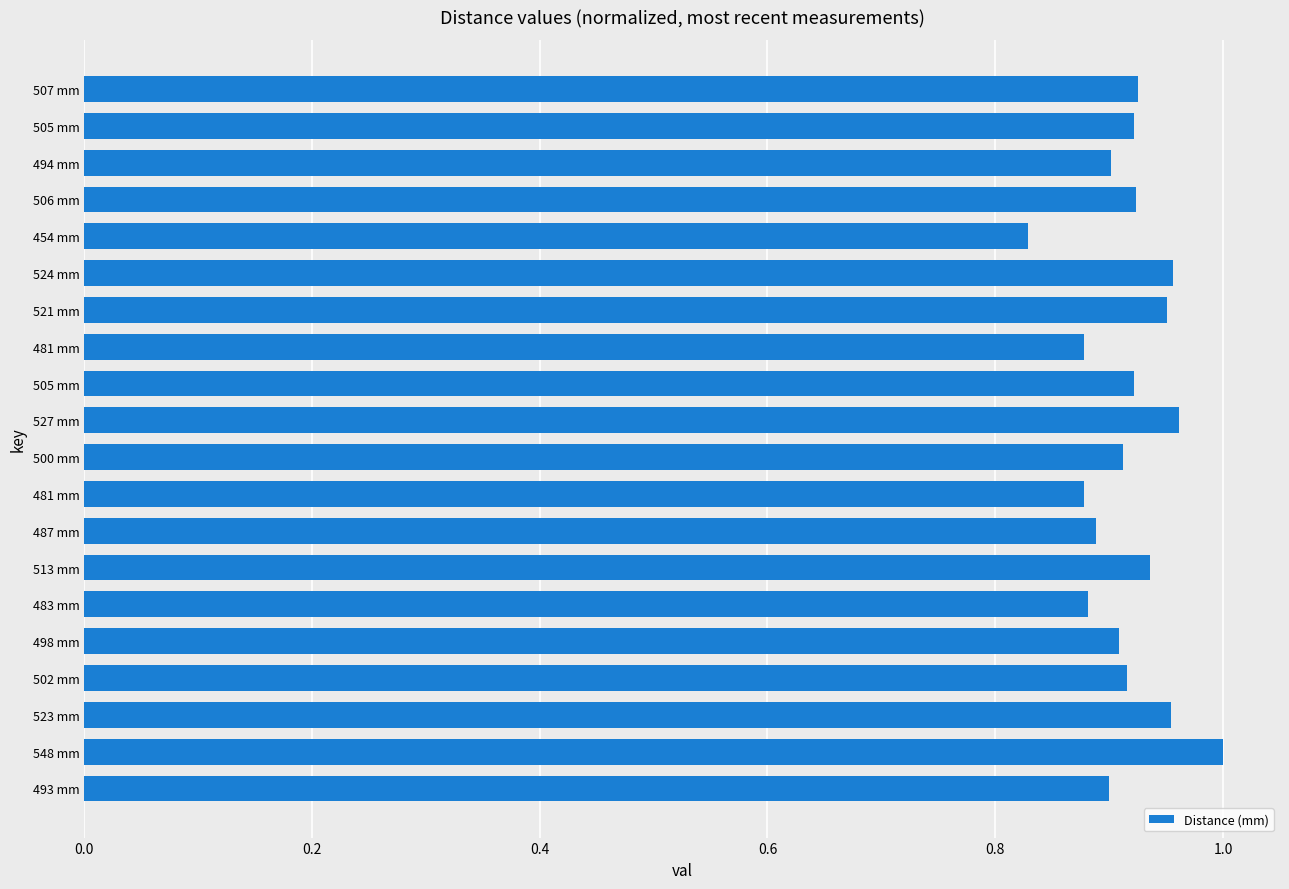

What is the average value?

0.9